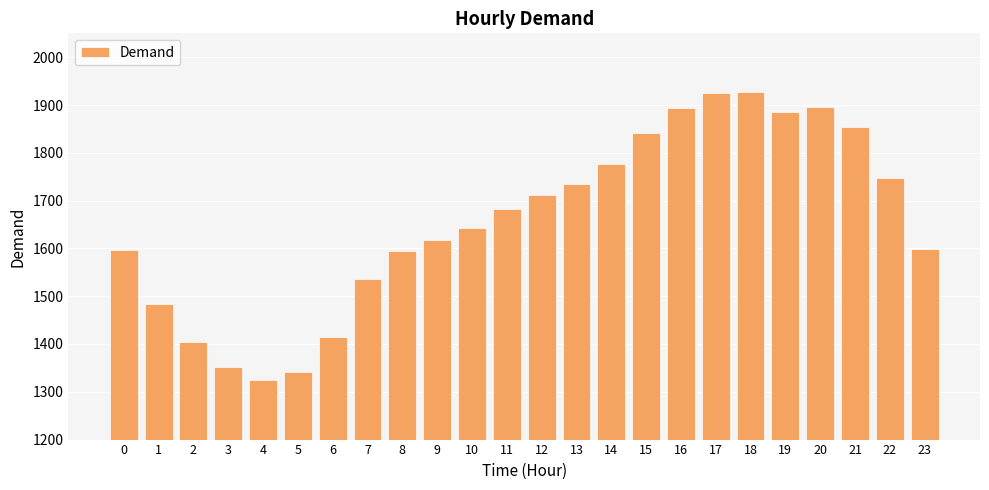

What is the change in value from 4 to 20?

+571.9